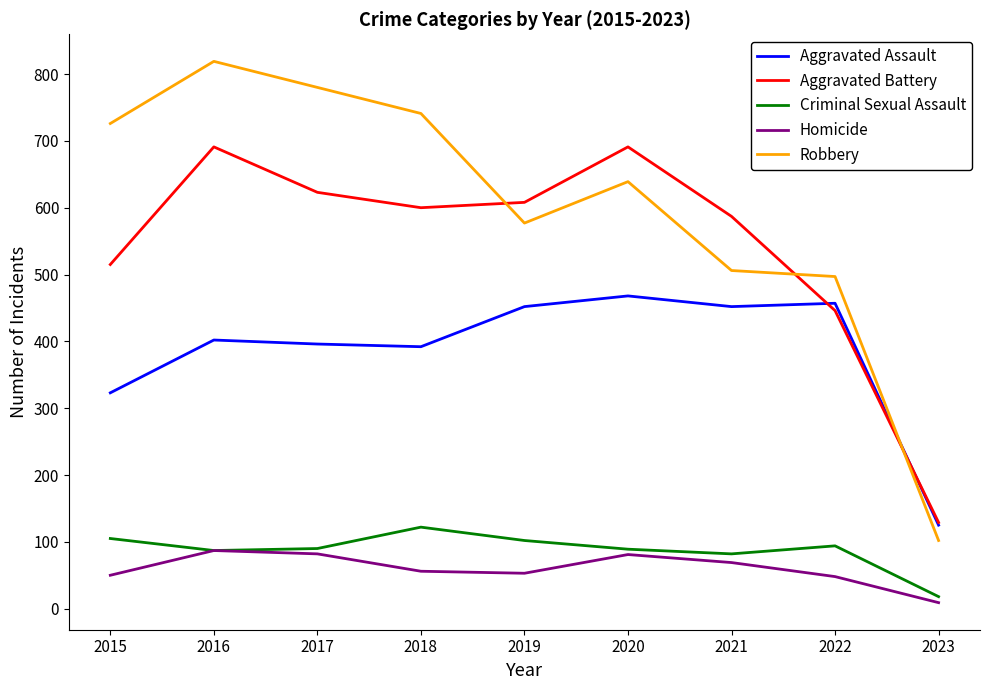

At which label does Aggravated Assault reach its minimum?

2023